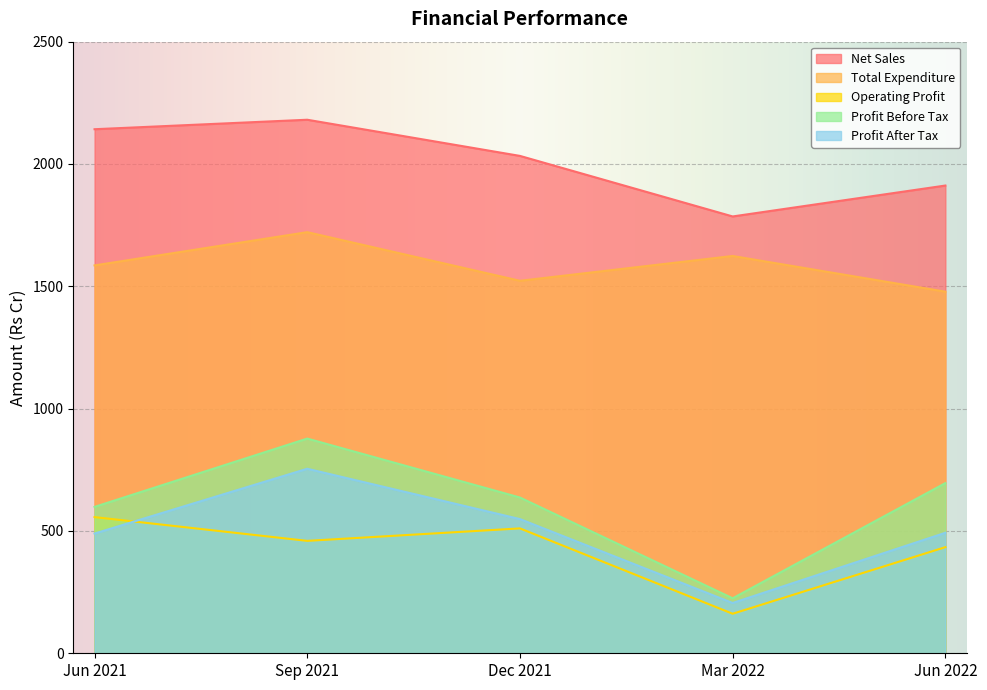

What is the spread (max minus min) of values at Jun 2022?

1478.1